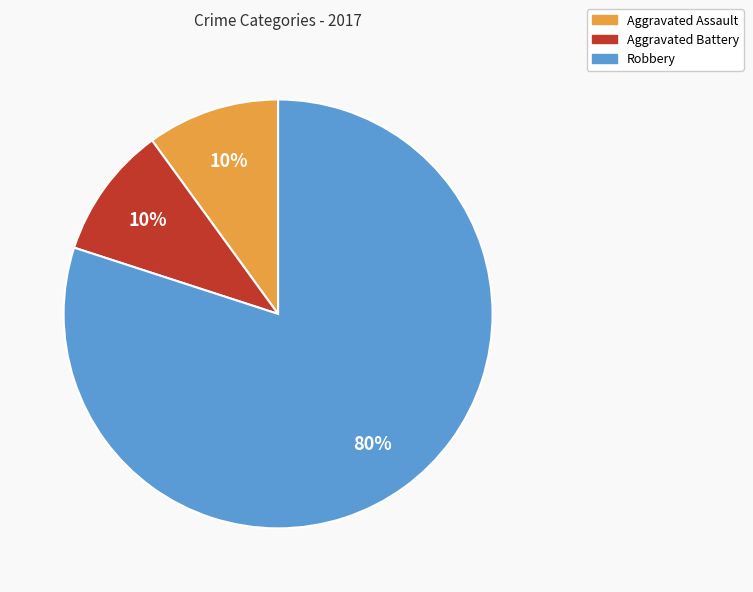

Does Aggravated Battery account for over 50% of the chart?

No